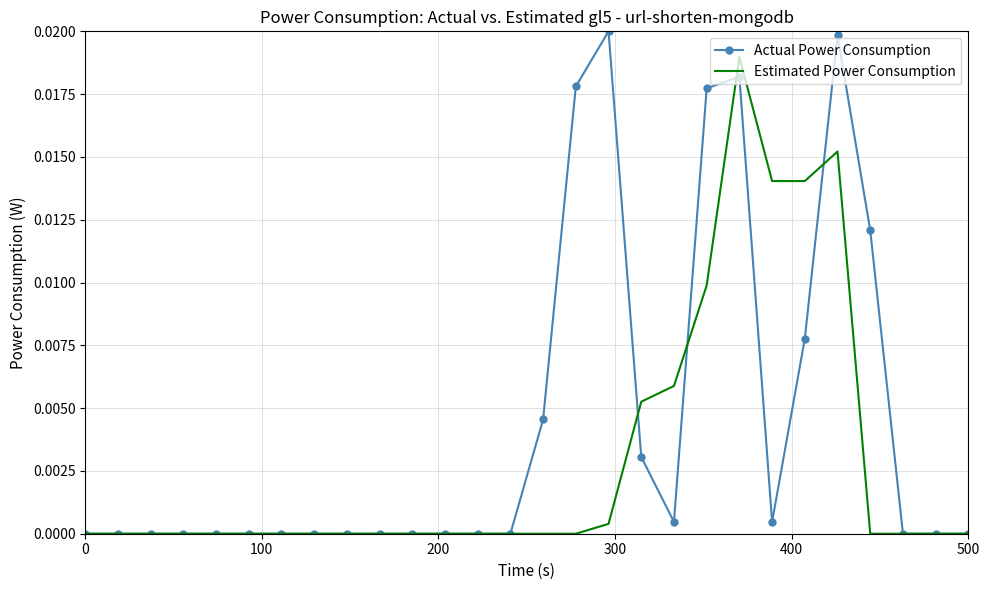

Rank the series by their maximum value, from lowest to highest.

Estimated Power Consumption, Actual Power Consumption